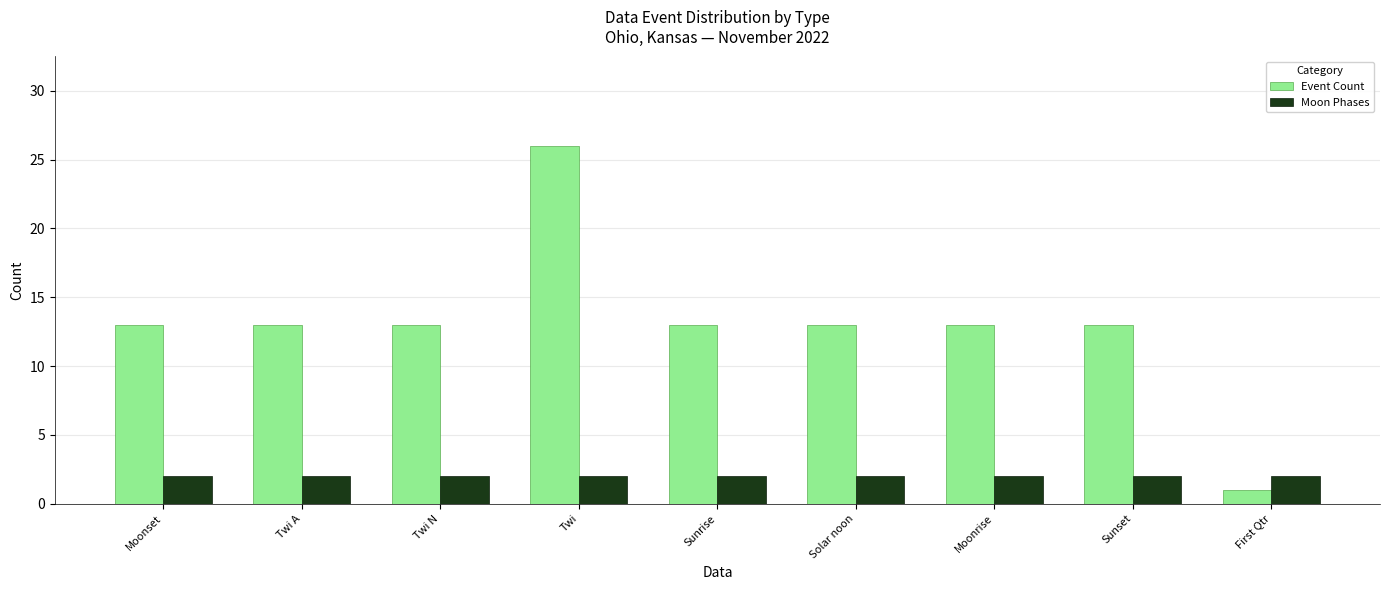

Count the number of data series in this chart.

2